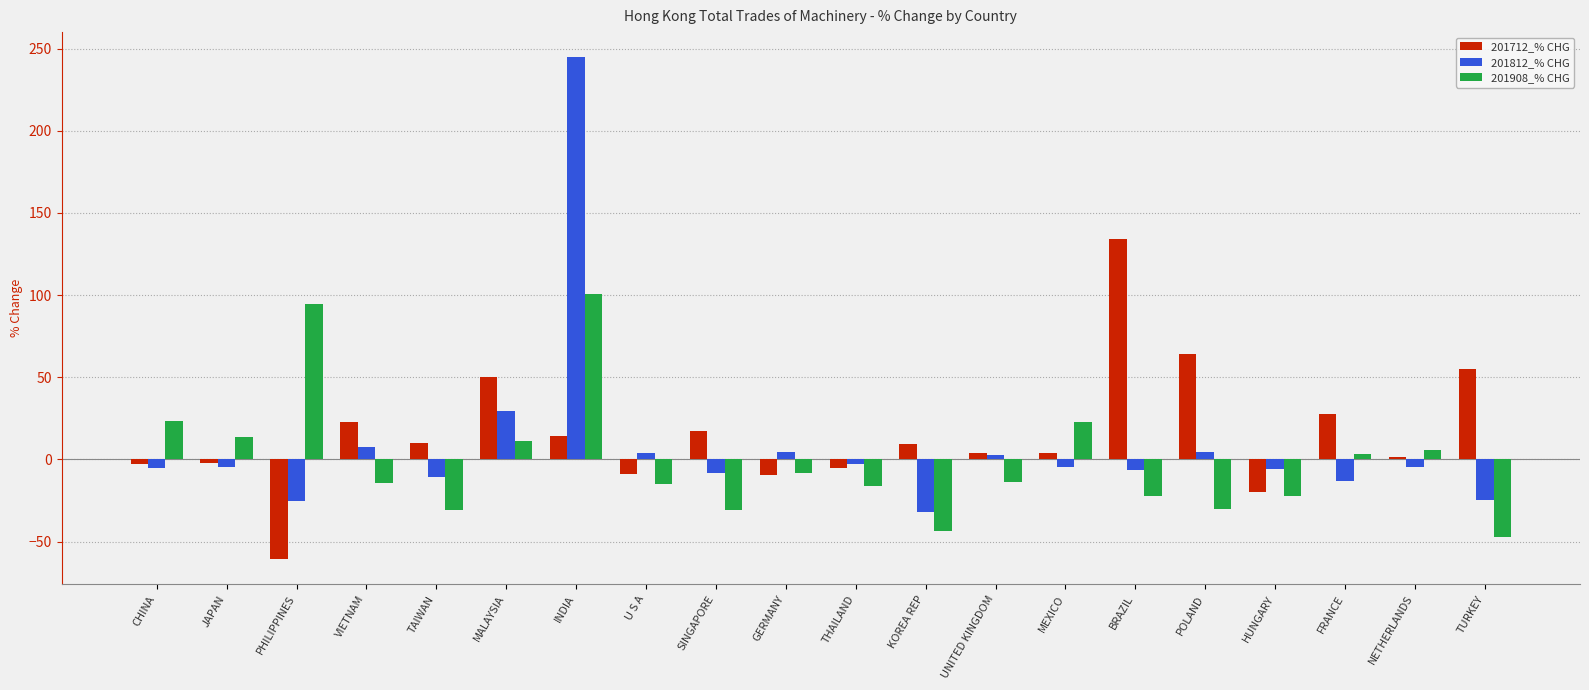

Where does the 201812_% CHG series first go above -4?

VIETNAM